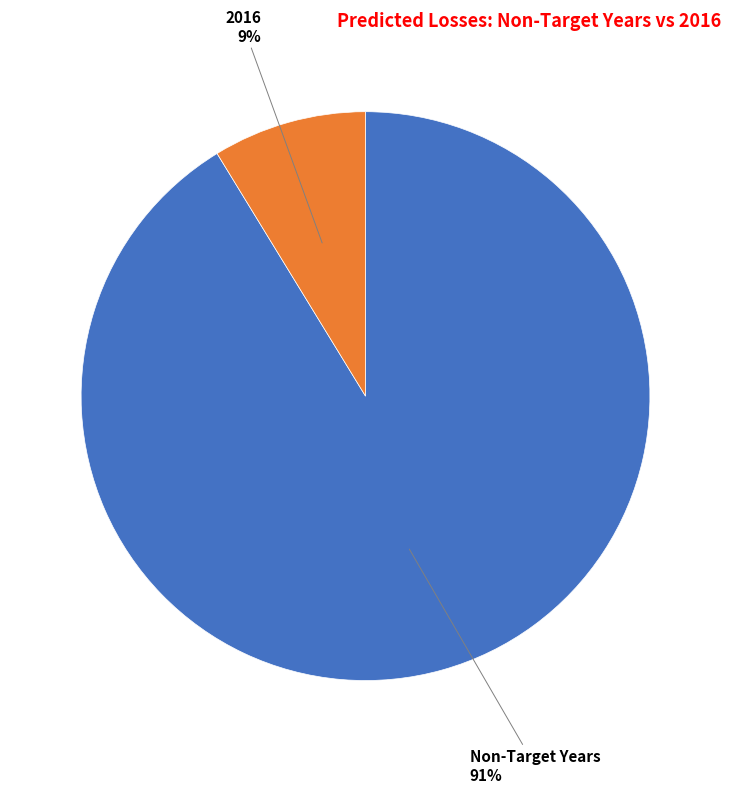

What percentage is the 2016 slice, to the nearest percent?

9%